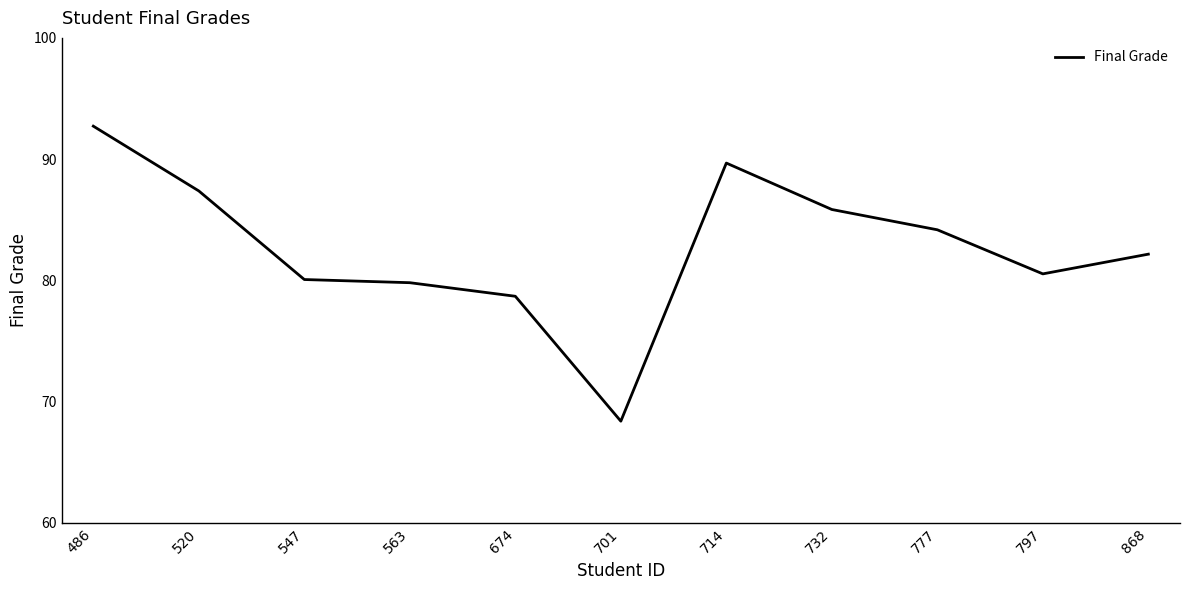

What is the greatest value displayed?

92.7